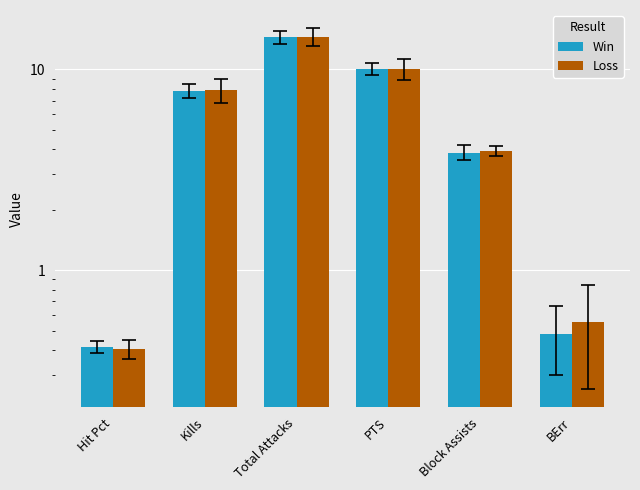

Rank the series by their average value, from highest to lowest.

Loss, Win